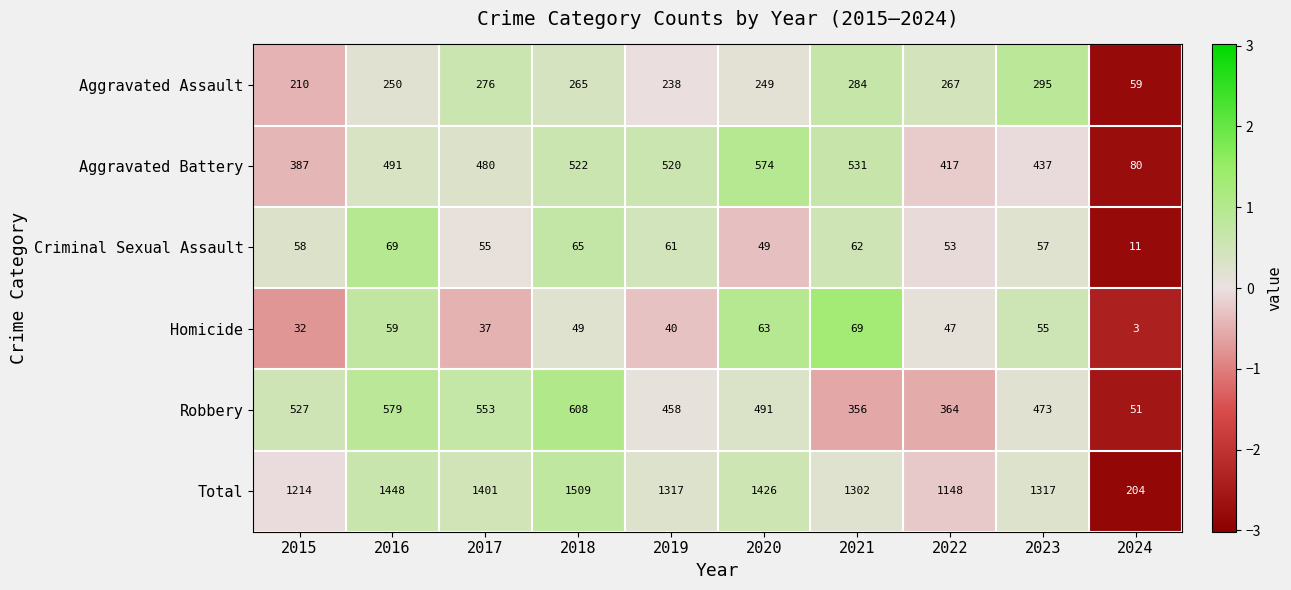

What is the total value across all series at 2017?

2802